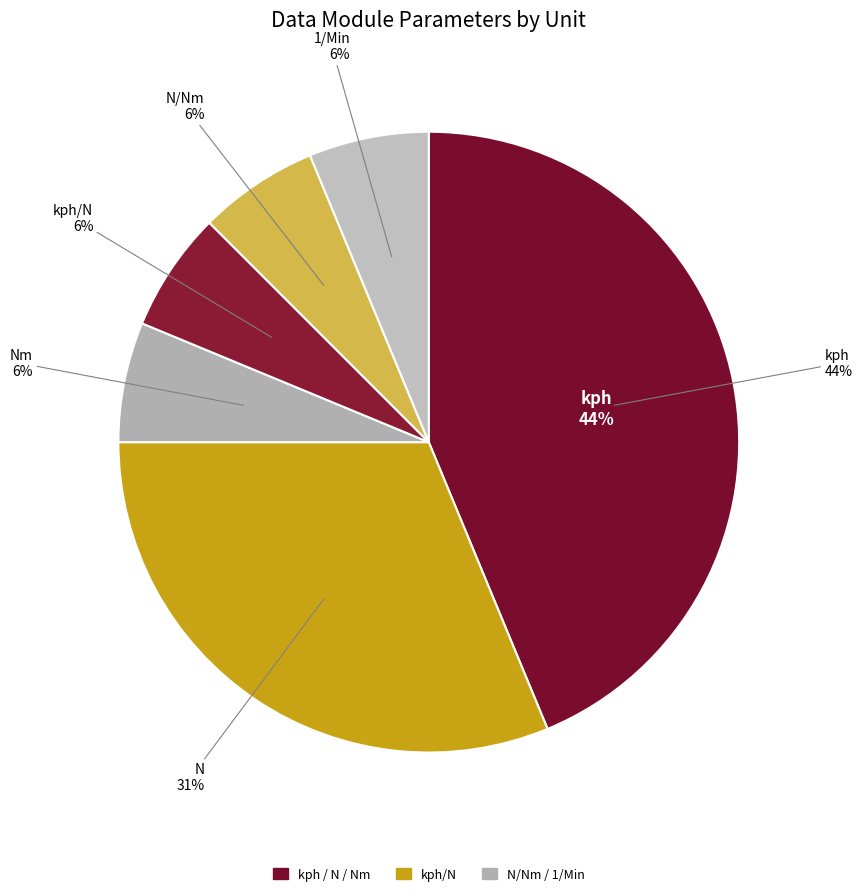

Combined, do Nm and kph/N account for over 50%?

No